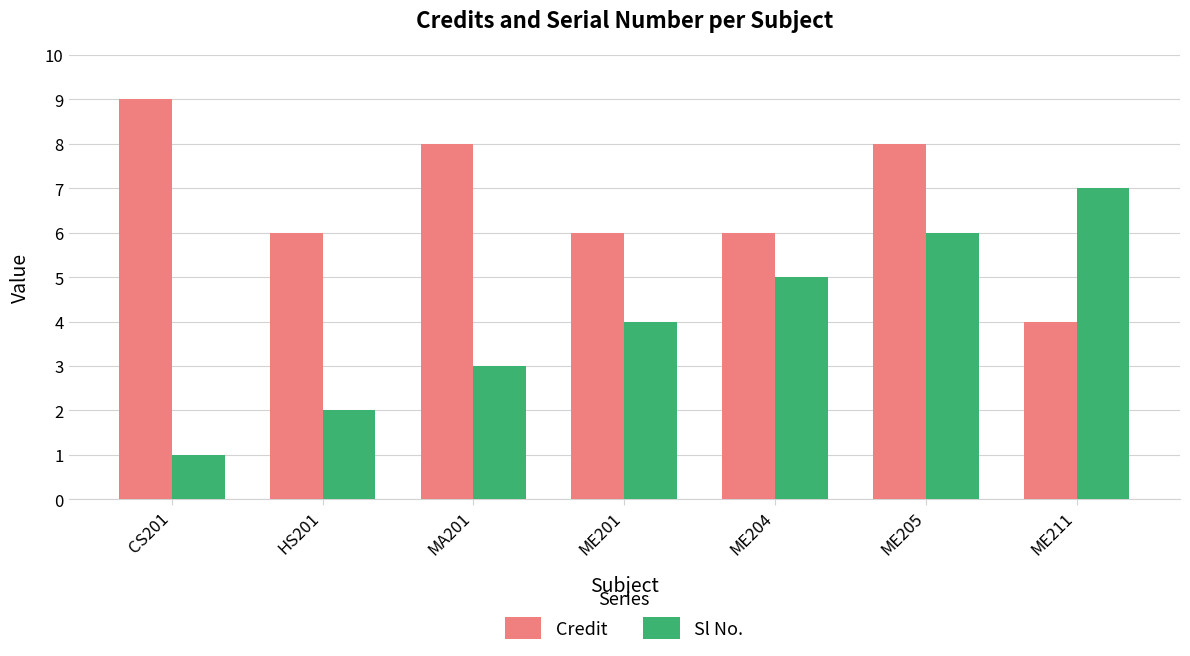

What is the difference between the second highest and minimum values in the Credit series?

4